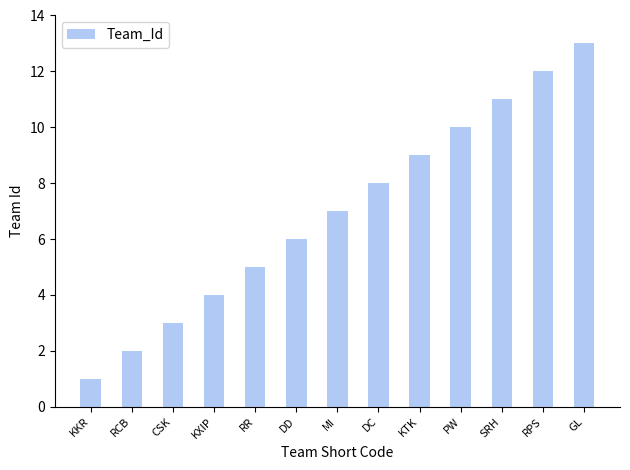

What is the change in value from DD to GL?

+7